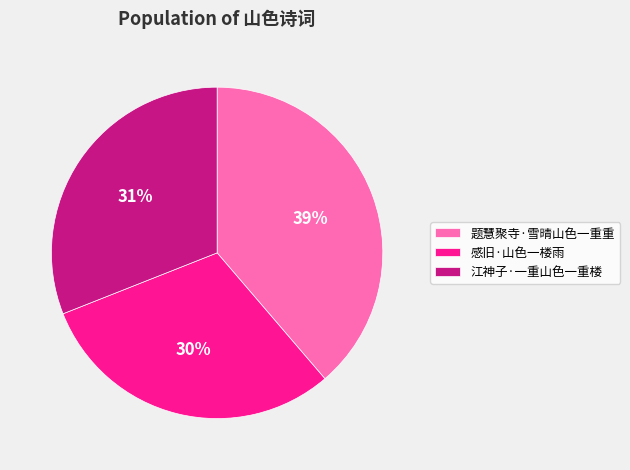

Does 题慧聚寺·雪晴山色一重重 account for over 50% of the chart?

No